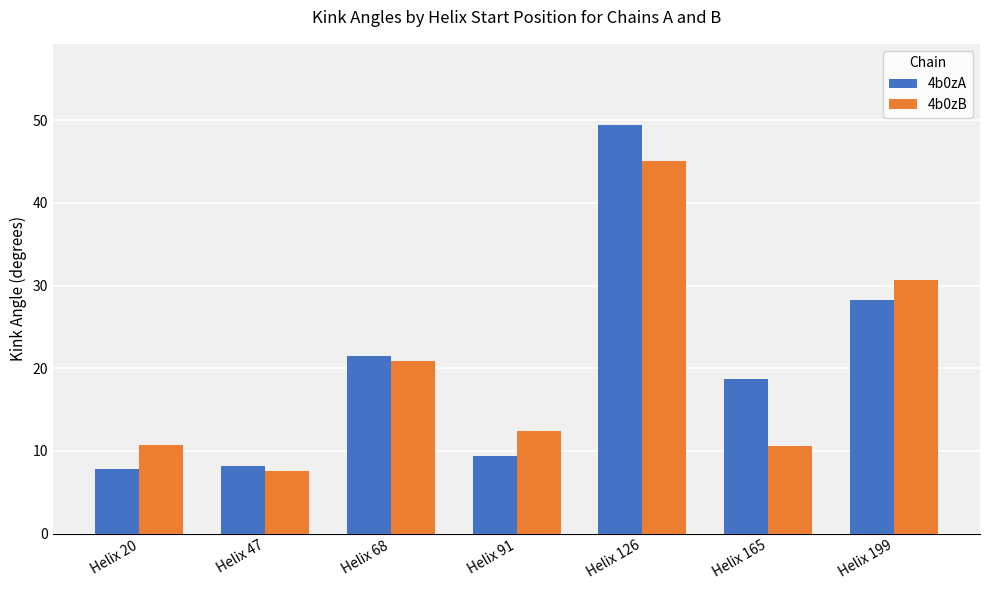

What is the difference between the maximum and minimum values in the 4b0zB series?

37.6